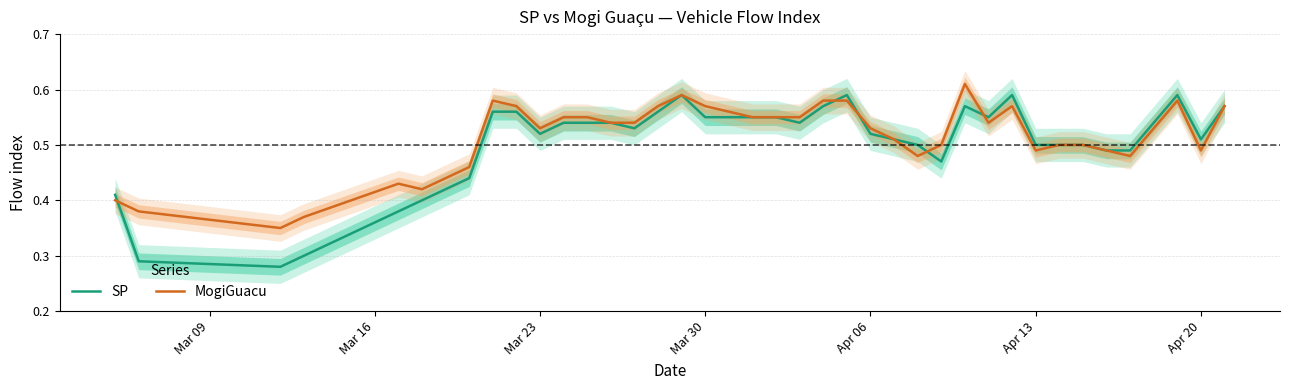

The MogiGuacu series shows 0.6 at Mar 30. True or false?

False